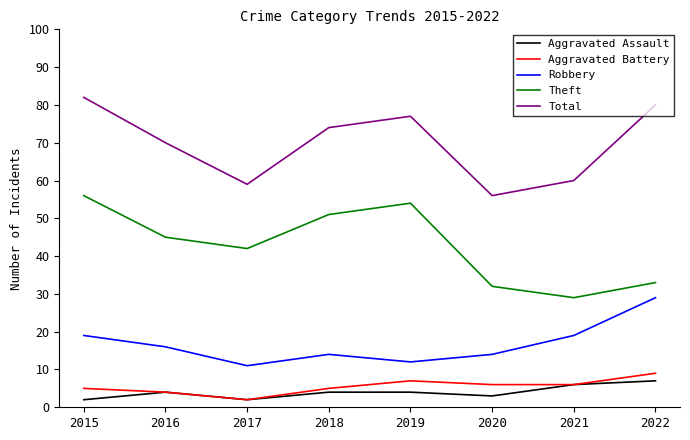

At which category does Total reach its first local valley?

2017